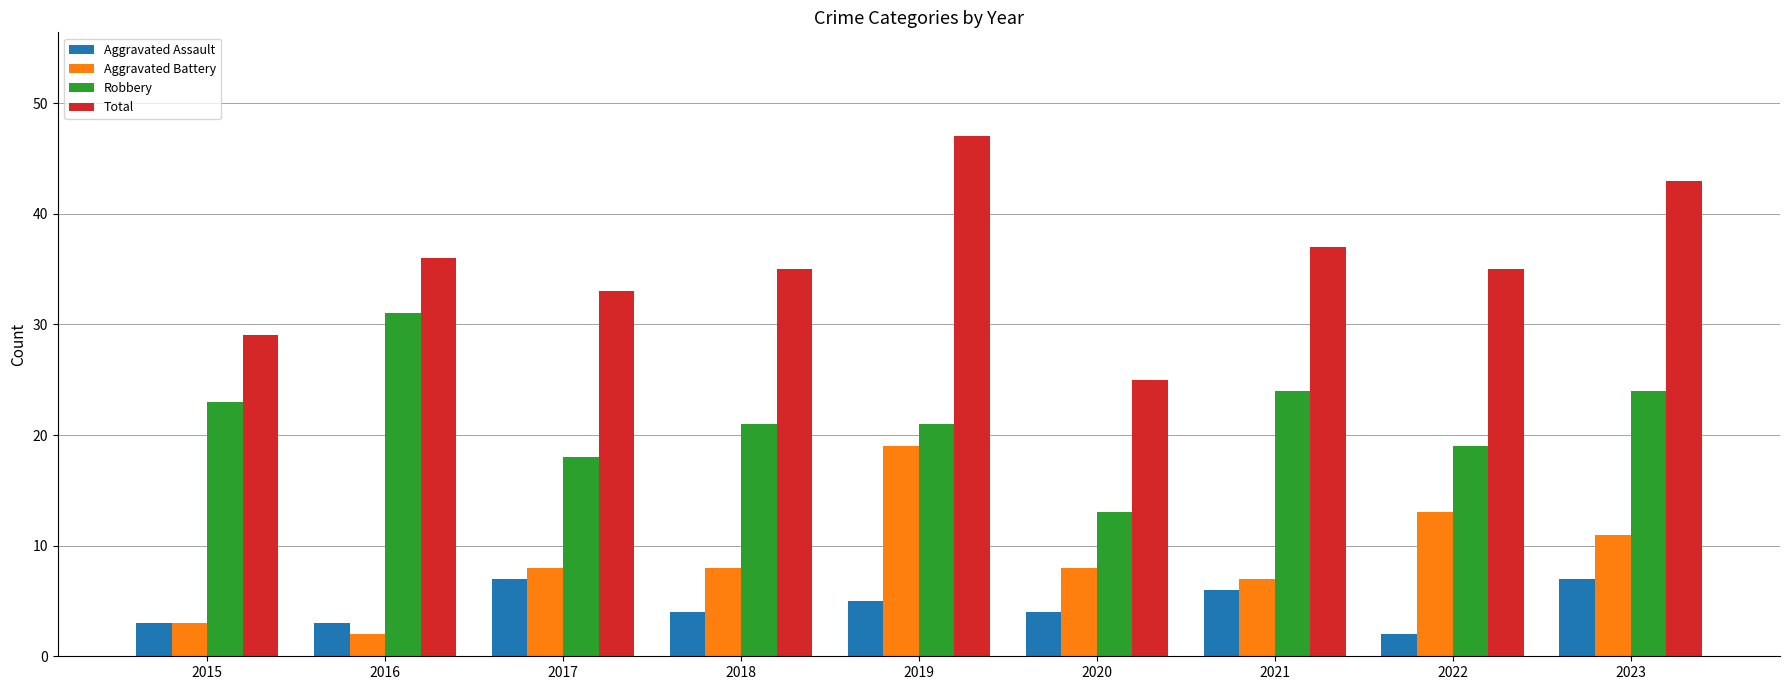

Reading right to left, list all the values displayed in this chart.

Aggravated Assault: 2023=7	2022=2	2021=6	2020=4	2019=5	2018=4	2017=7	2016=3	2015=3
Aggravated Battery: 2023=11	2022=13	2021=7	2020=8	2019=19	2018=8	2017=8	2016=2	2015=3
Robbery: 2023=24	2022=19	2021=24	2020=13	2019=21	2018=21	2017=18	2016=31	2015=23
Total: 2023=43	2022=35	2021=37	2020=25	2019=47	2018=35	2017=33	2016=36	2015=29